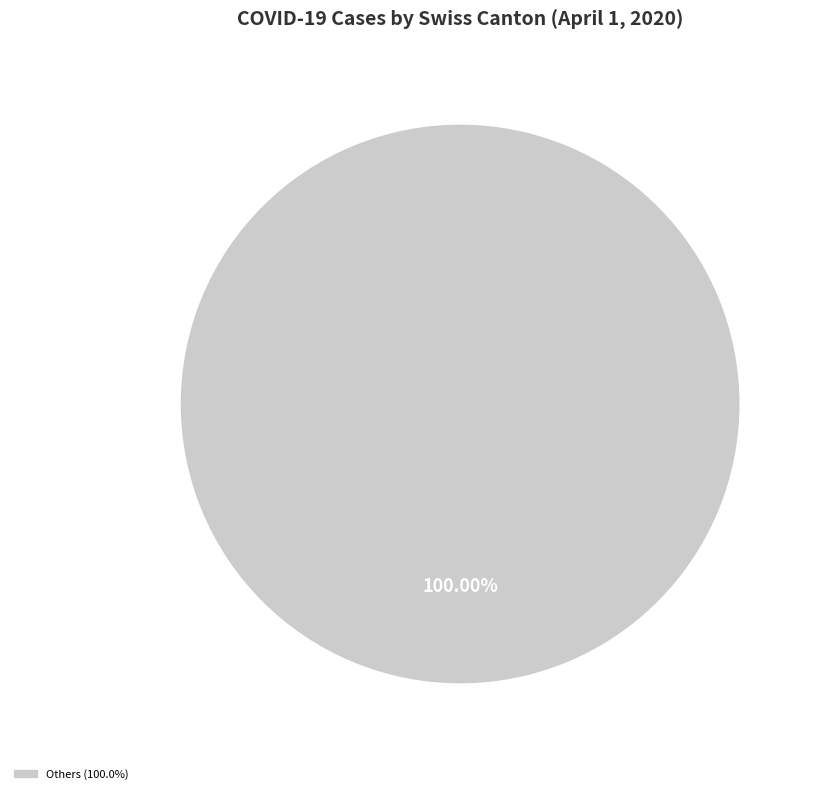

Does any single category account for the majority?

Yes